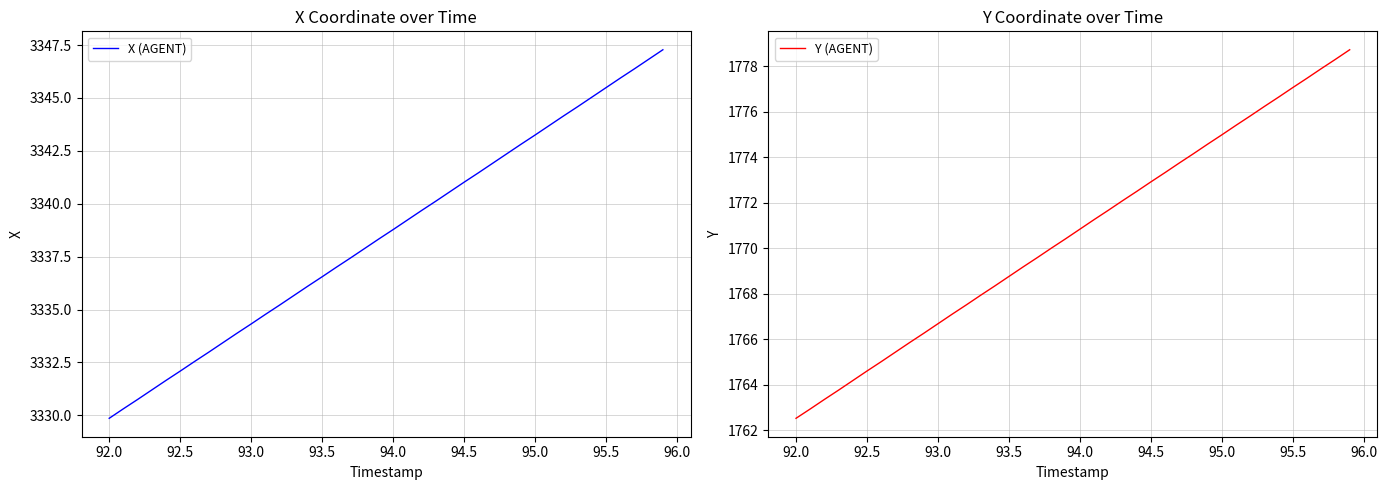

Which category has the lowest value in the X (AGENT) series?

92.0